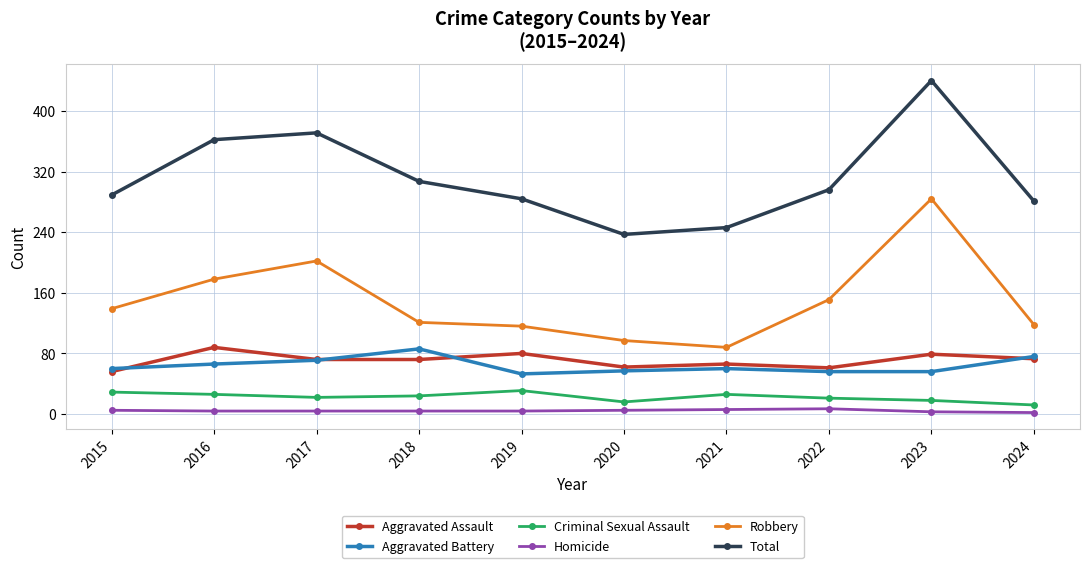

Rank the series at 2015 from lowest to highest value.

Homicide, Criminal Sexual Assault, Aggravated Assault, Aggravated Battery, Robbery, Total